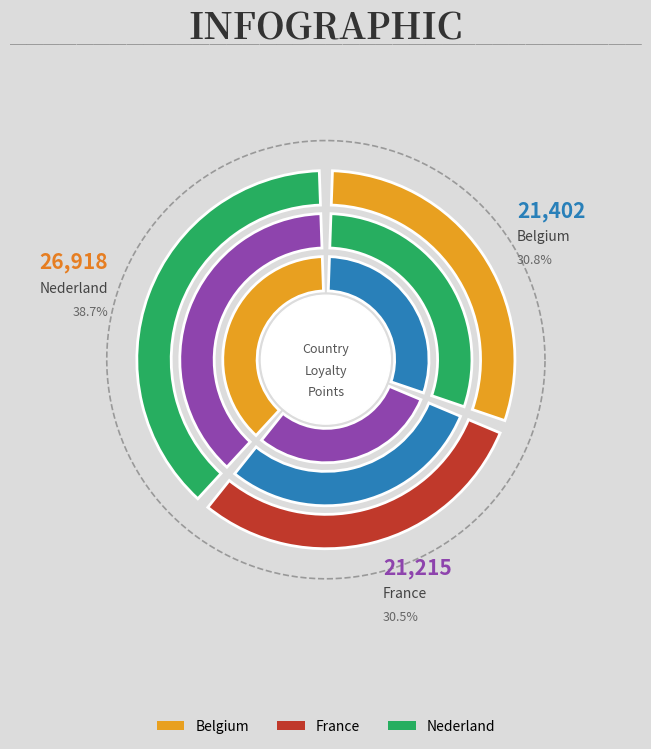

To the nearest percent, what portion does 3 represent?

46%